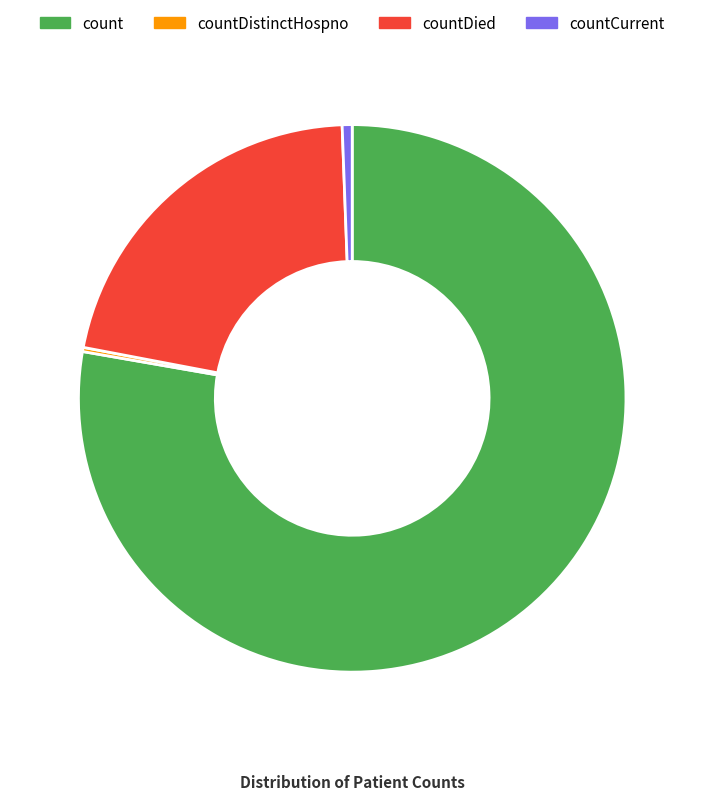

Combined, do count and countCurrent account for over 50%?

Yes